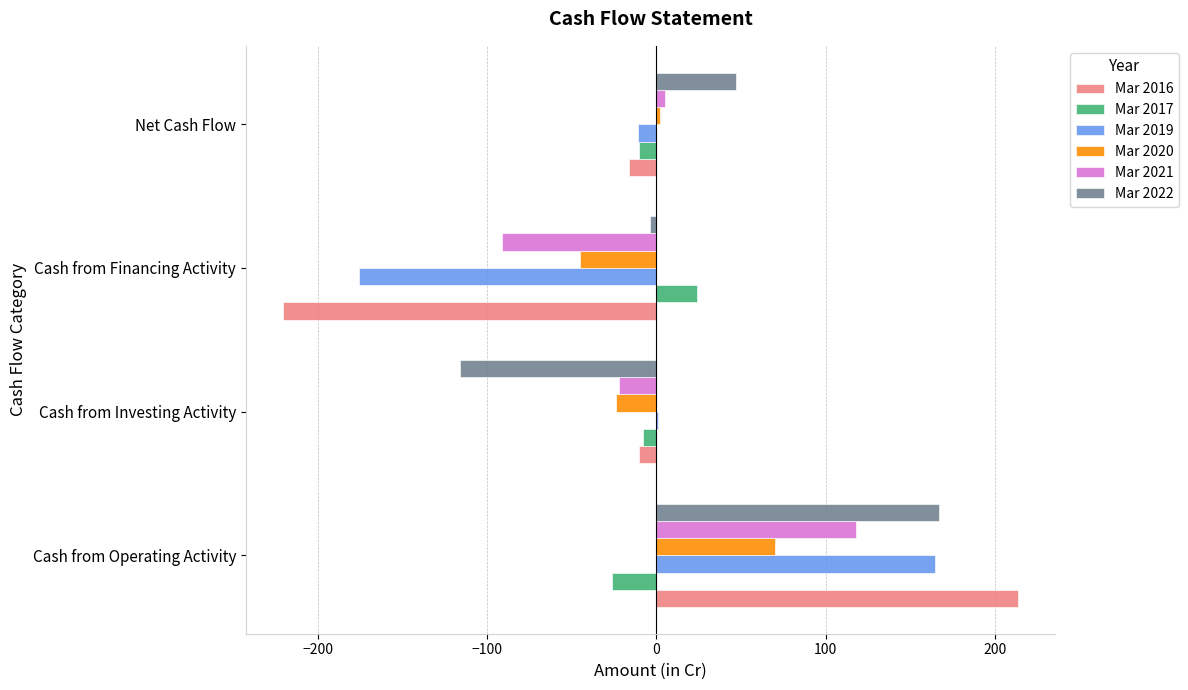

Which series has the largest total across all categories?

Mar 2022